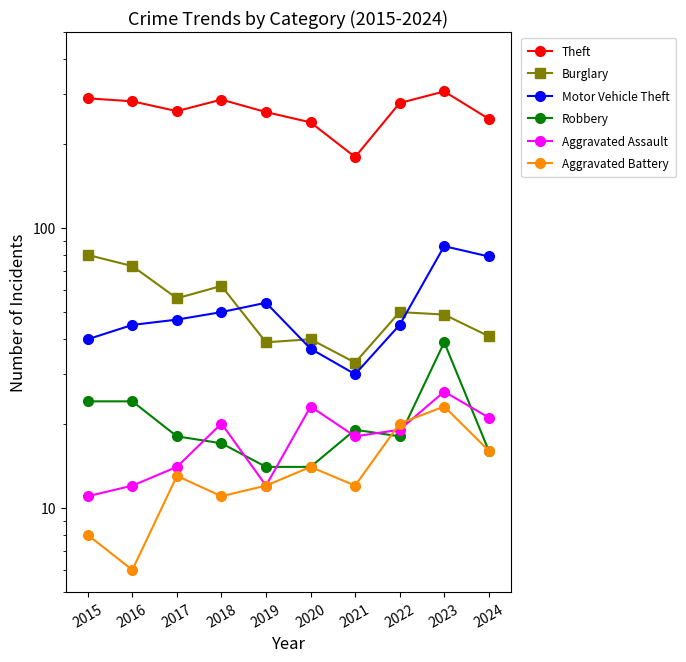

What is the total value across all series at 2020?

366